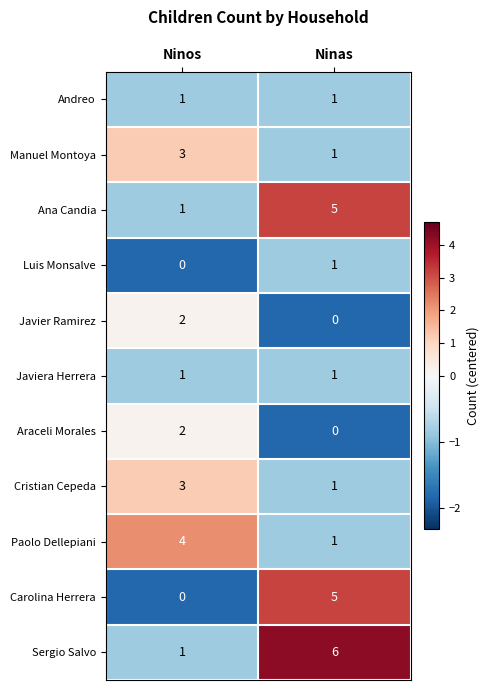

Is it true that Luis Monsalve equals -1 at Ninos?

False